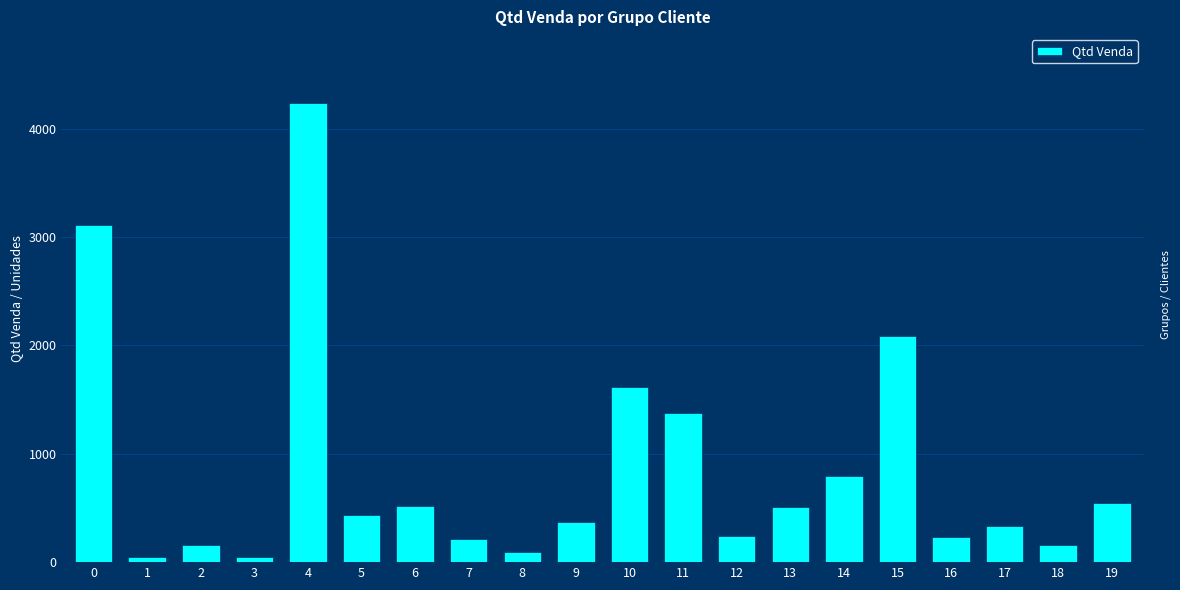

Is it true that the value at 6 is 218?

False